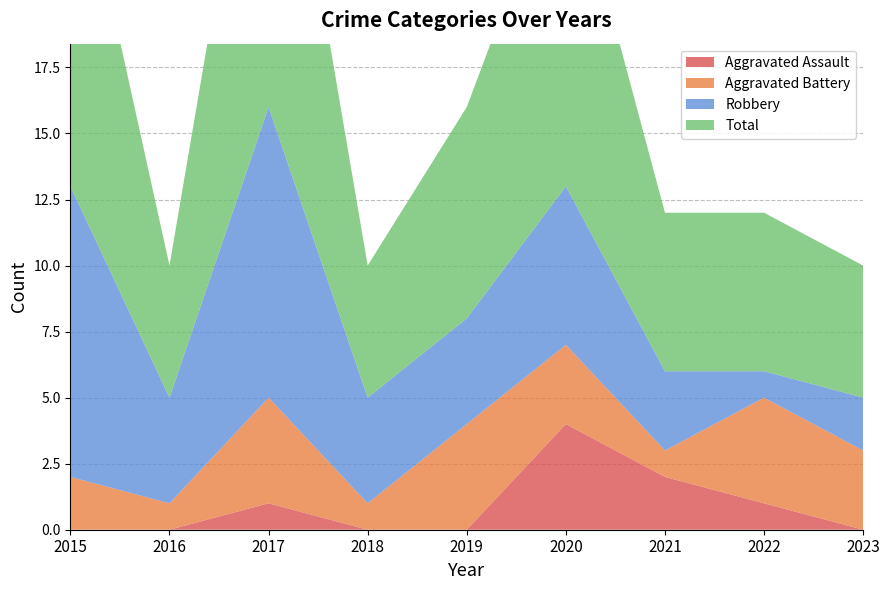

Reading left to right, extract all data points from this chart.

Aggravated Assault: 2015=0	2016=0	2017=1	2018=0	2019=0	2020=4	2021=2	2022=1	2023=0
Aggravated Battery: 2015=2	2016=1	2017=4	2018=1	2019=4	2020=3	2021=1	2022=4	2023=3
Robbery: 2015=11	2016=4	2017=11	2018=4	2019=4	2020=6	2021=3	2022=1	2023=2
Total: 2015=14	2016=5	2017=16	2018=5	2019=8	2020=13	2021=6	2022=6	2023=5